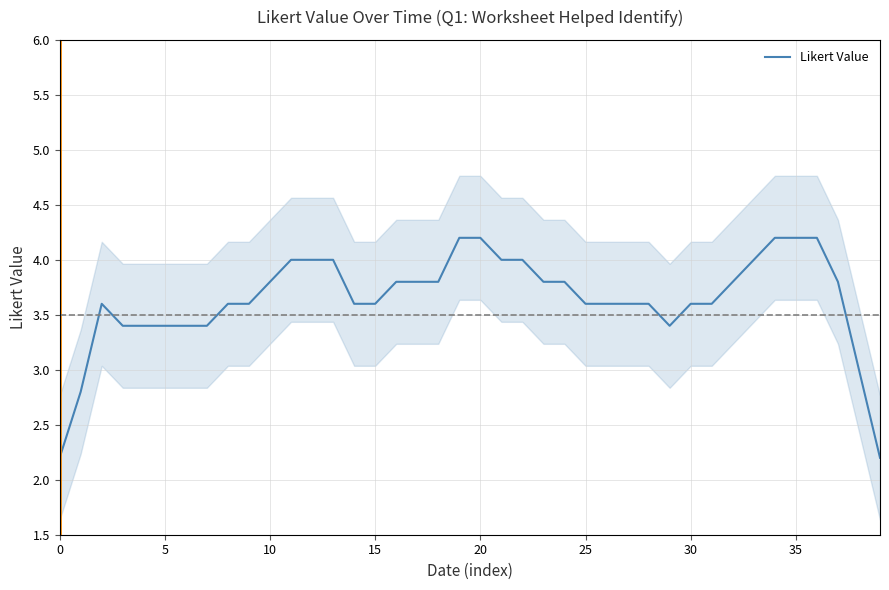

What is the maximum value for Likert Value?

4.2